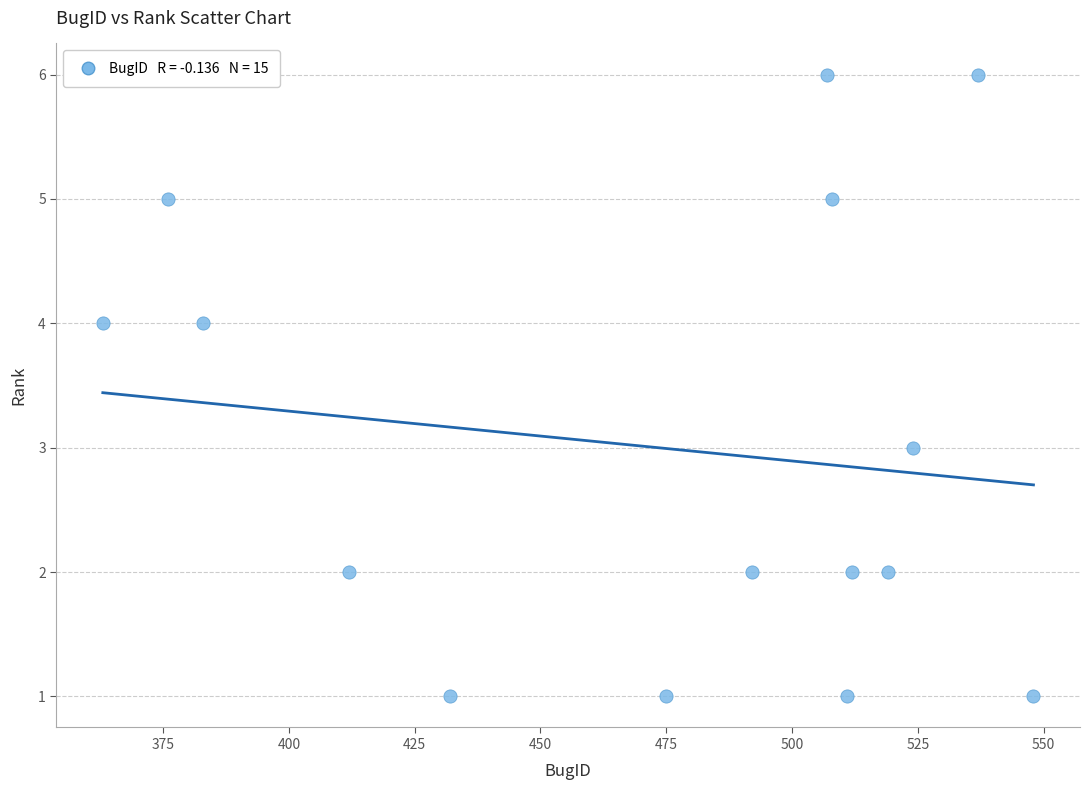

What is the range of X values (max minus min)?

185